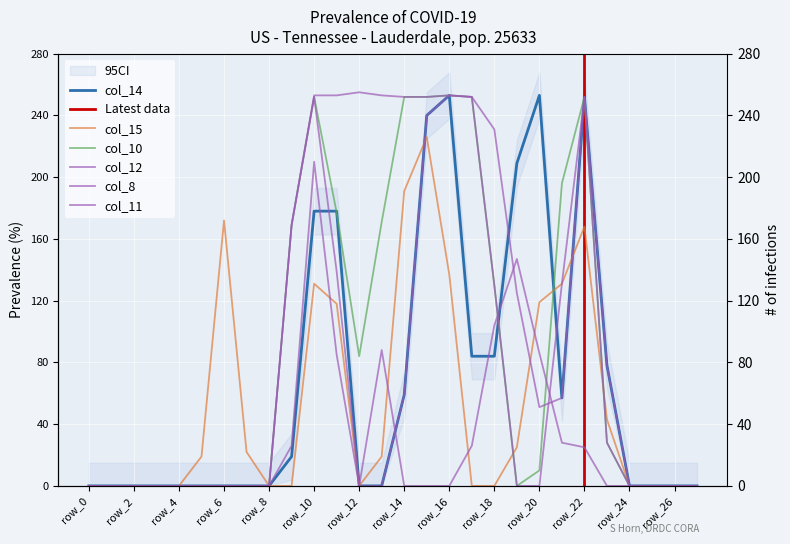

Between which two adjacent categories do col_14 and col_12 first intersect?

row_10 and row_11